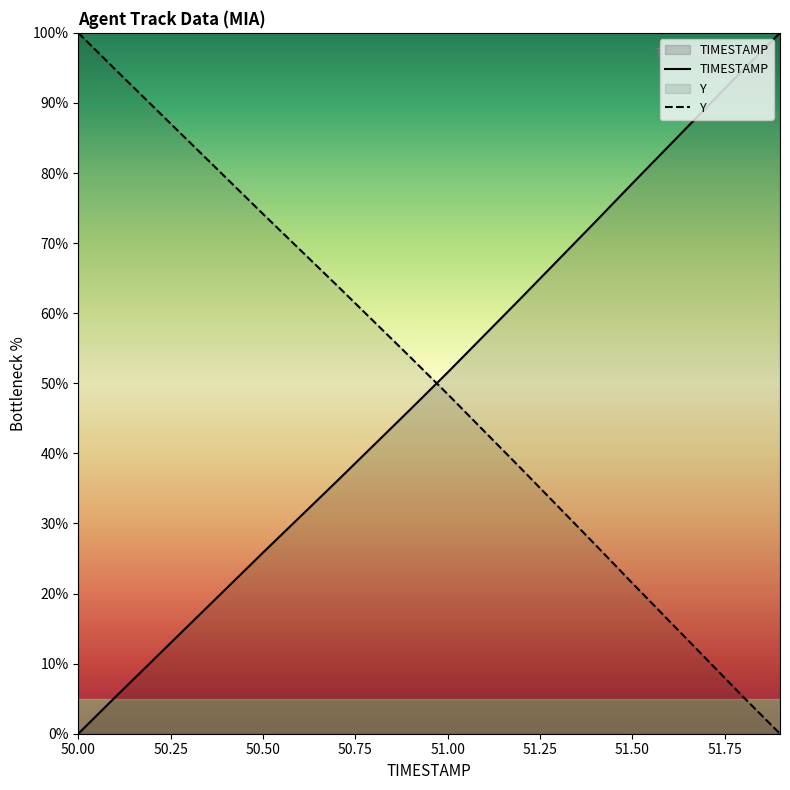

How many series are shown in this chart?

2